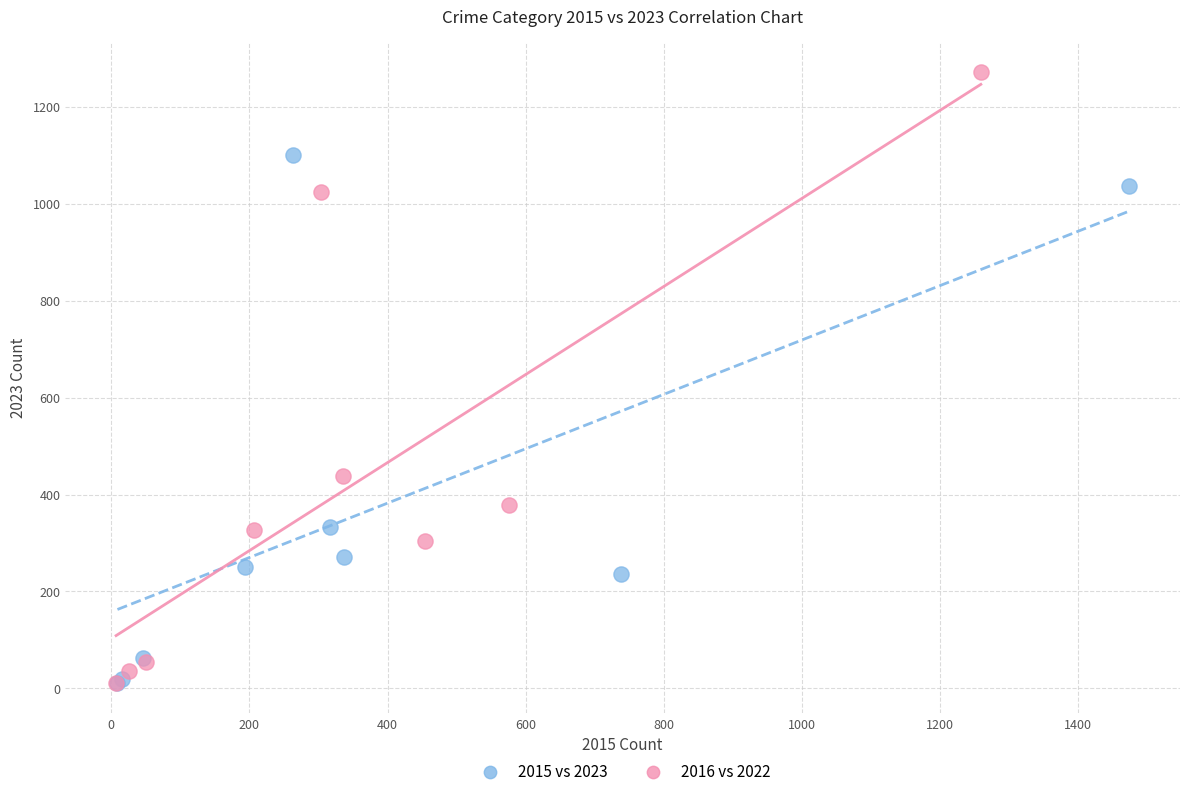

Which series reaches the maximum Y coordinate?

2016 vs 2022